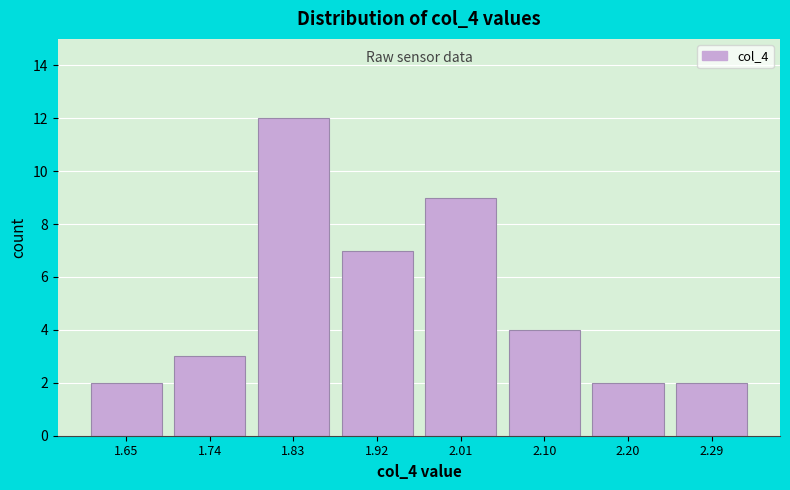

Reading left to right, list all the values displayed in this chart.

1.65=2	1.74=3	1.83=12	1.92=7	2.01=9	2.10=4	2.20=2	2.29=2